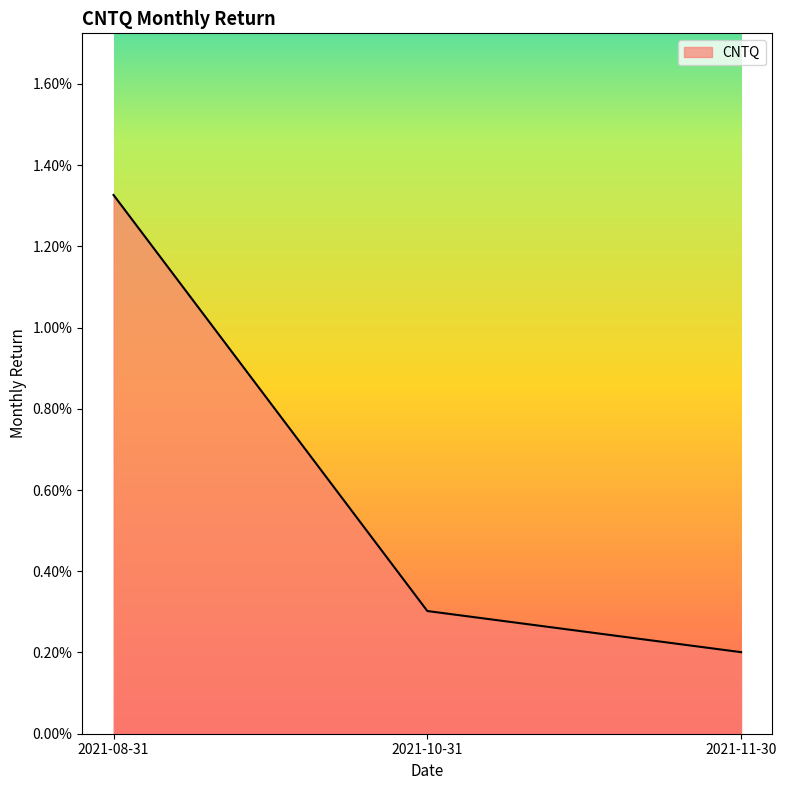

Count the values in the range 0 to 1.

3